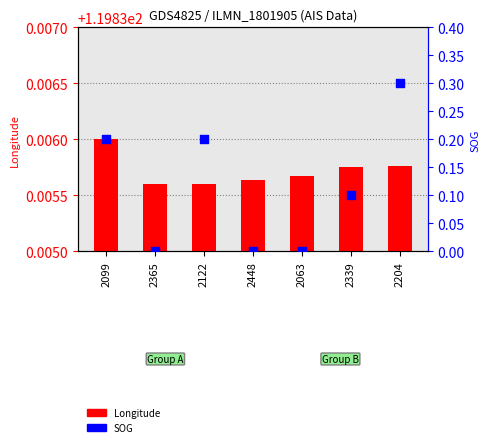

What is the total value across all series at 2099?

120.0